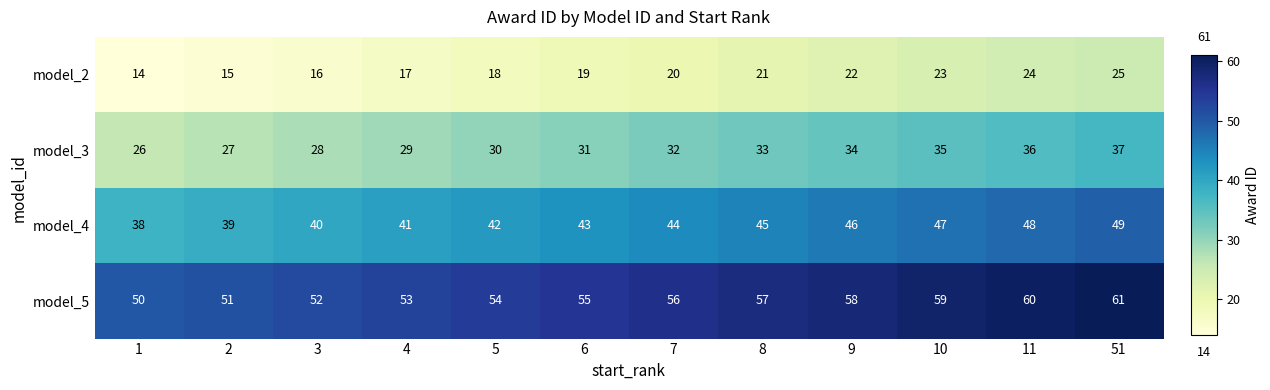

What is the total value across all series at 3?

136